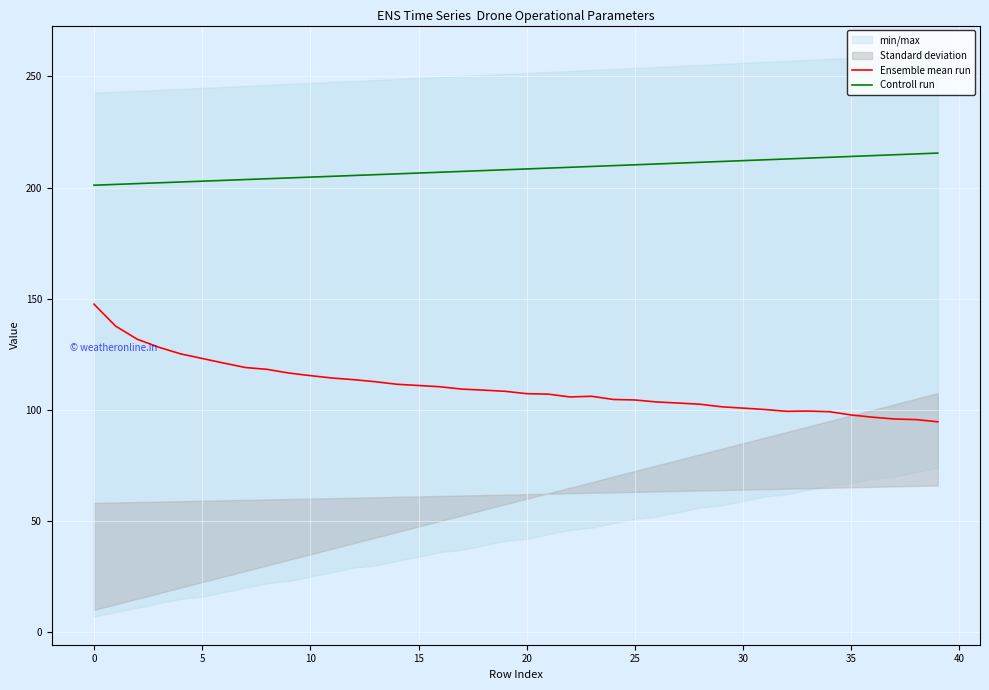

What is the total value across all series at 15?

327.7